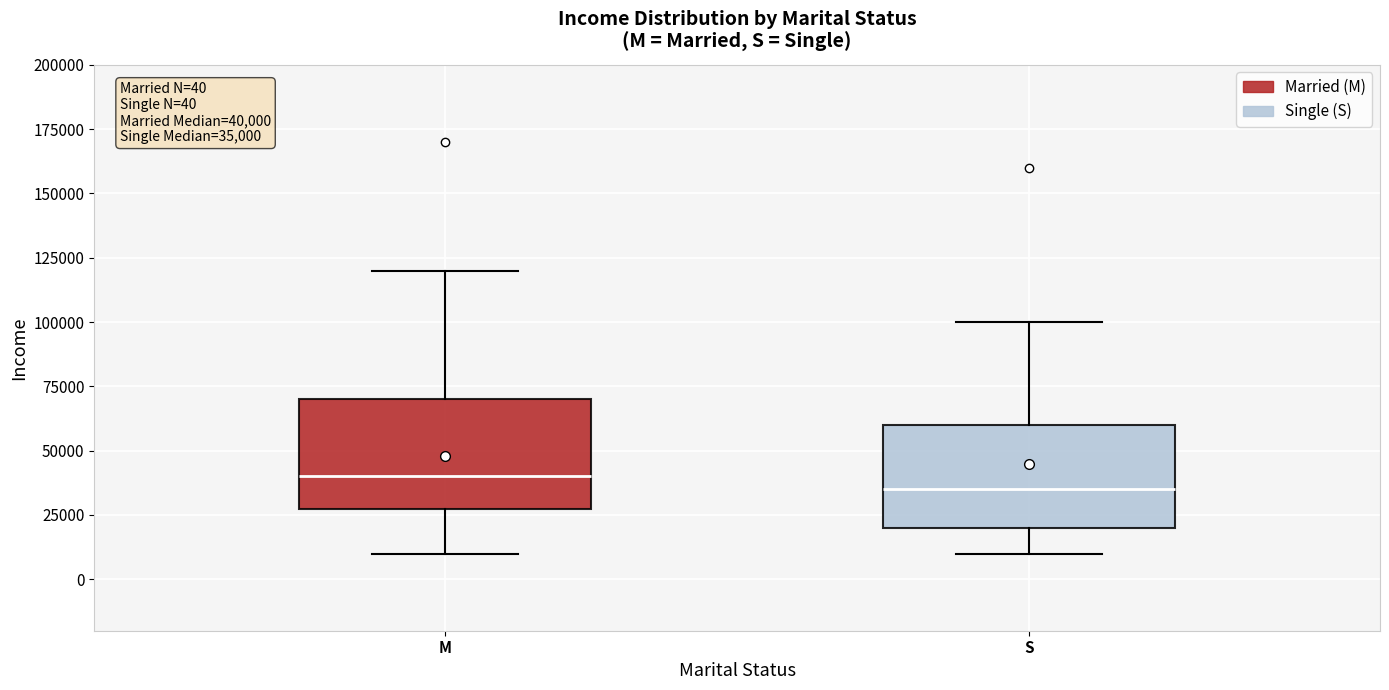

Which box's median line is the lowest?

S